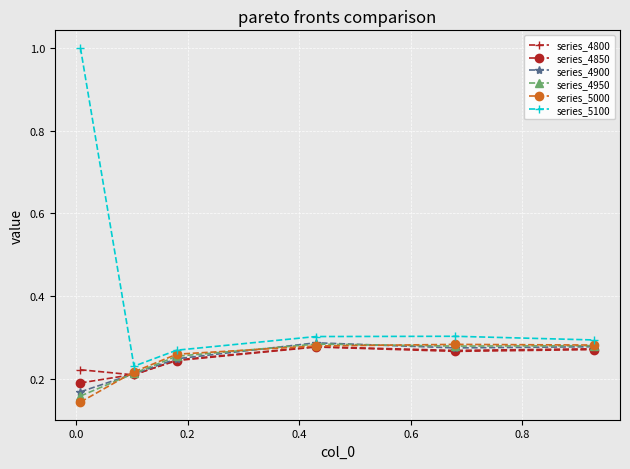

What is the maximum value shown in the chart?

1.0